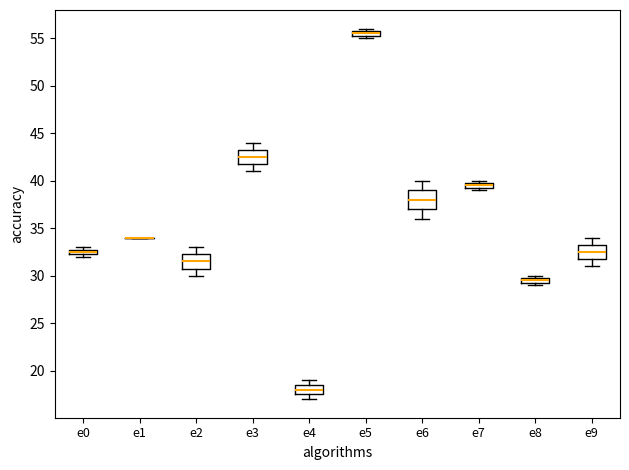

Which box is the tallest, from its lower edge to its upper edge?

e6